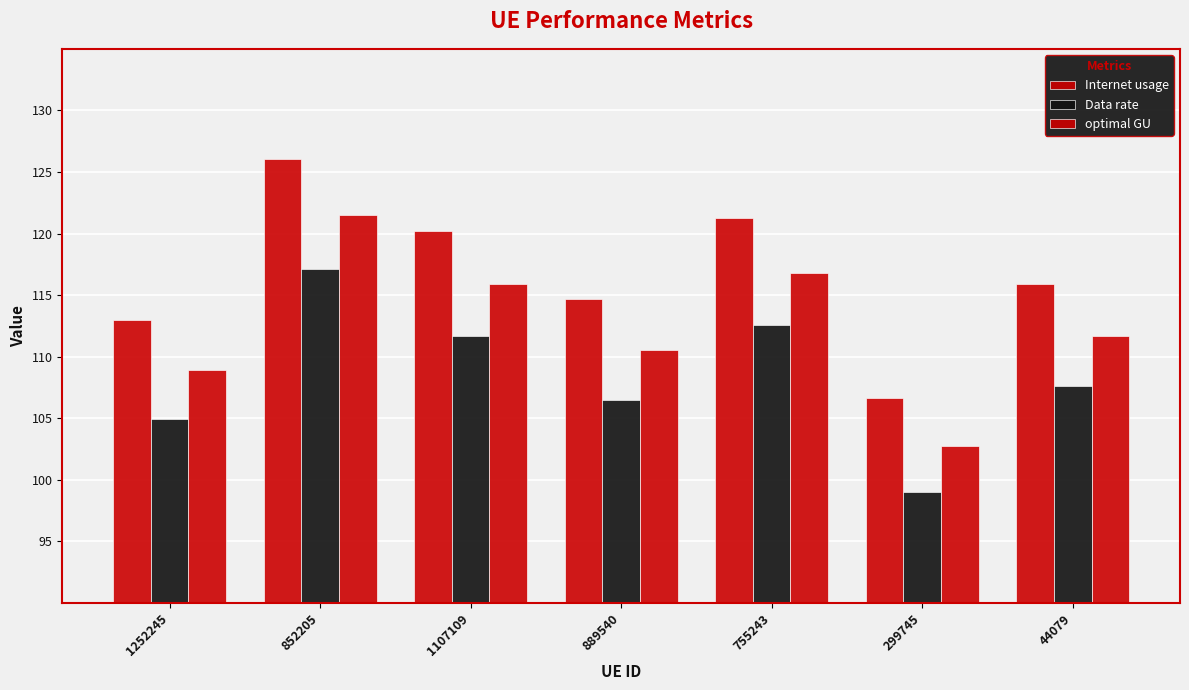

What is the value of the Internet usage bar at the 2nd from the left?

126.1